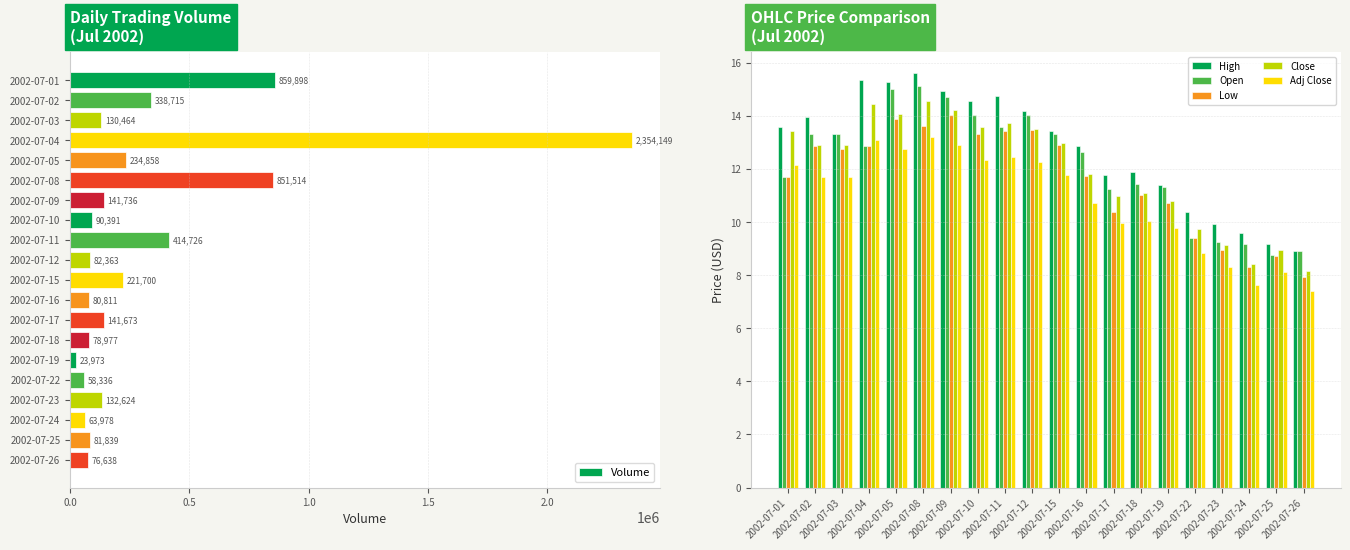

What is the lowest value of the Volume series?

23973